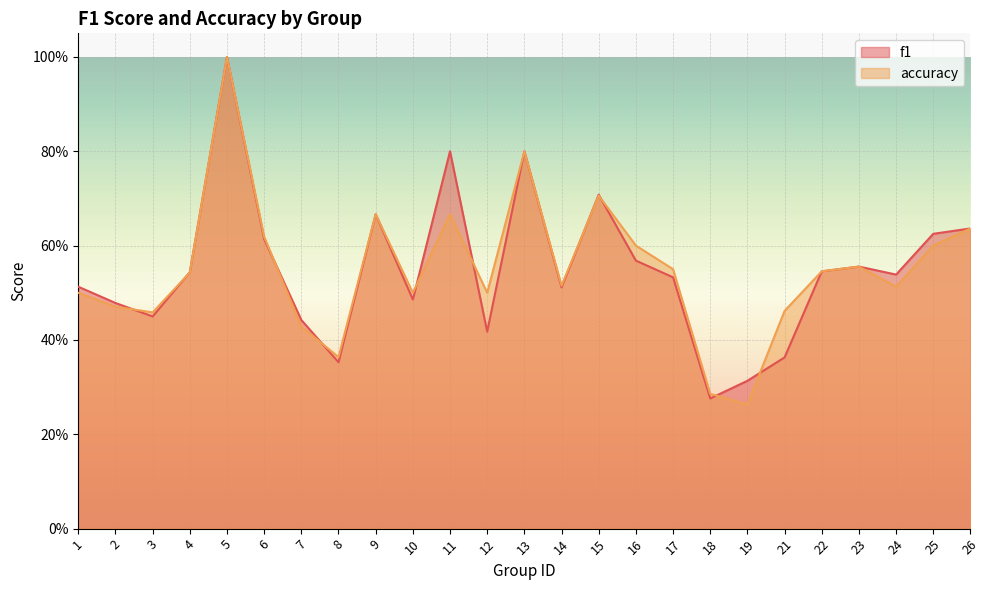

Which series has the largest range (max minus min)?

accuracy